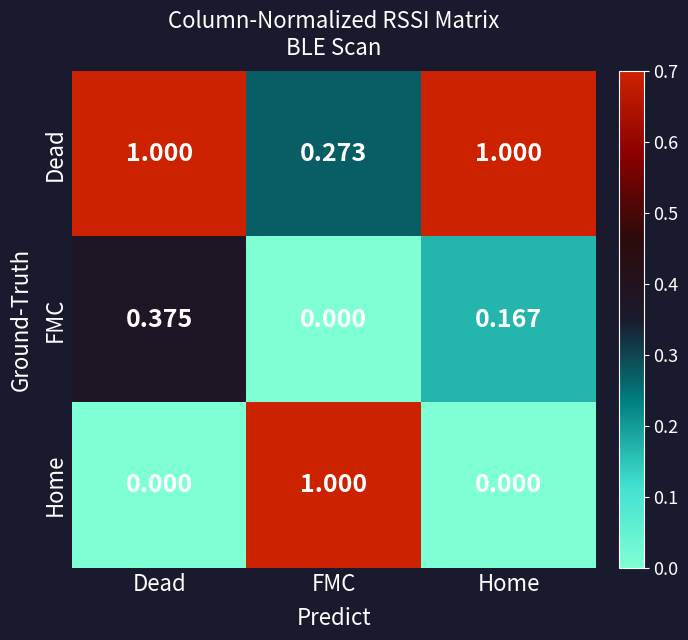

At which category is the sum across all series the highest?

Dead